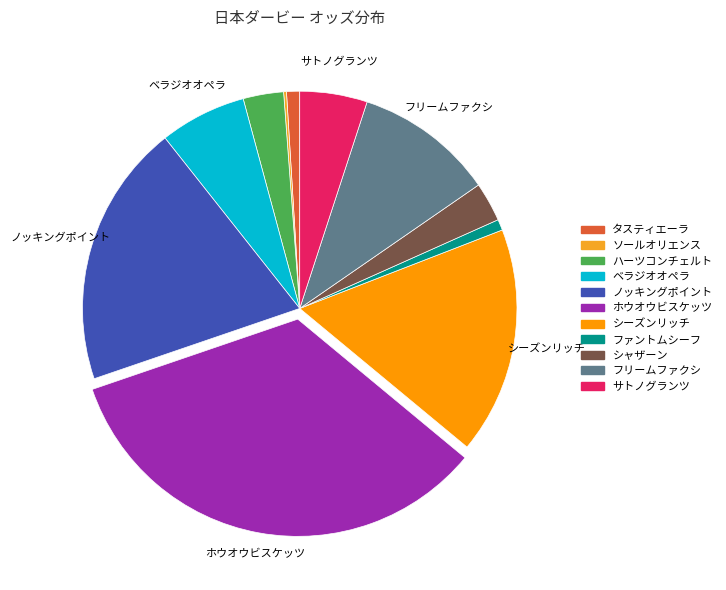

To the nearest percent, what is the average slice percentage?

9%